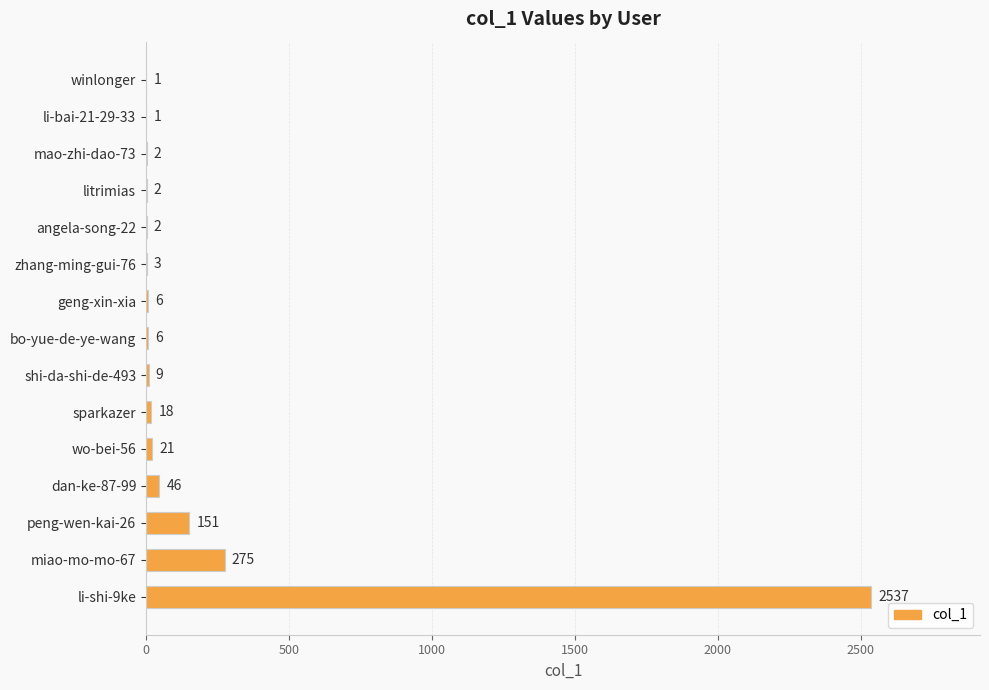

What is the sum of all values?

3080